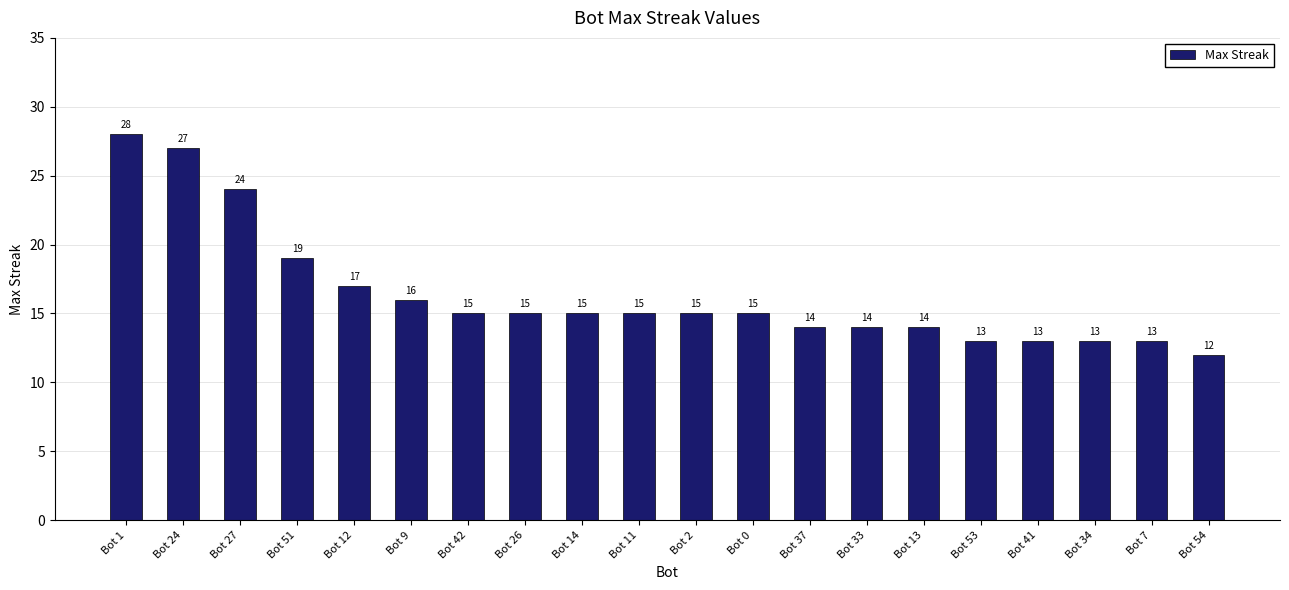

What is the label of the 17th bar from the left?

Bot 41